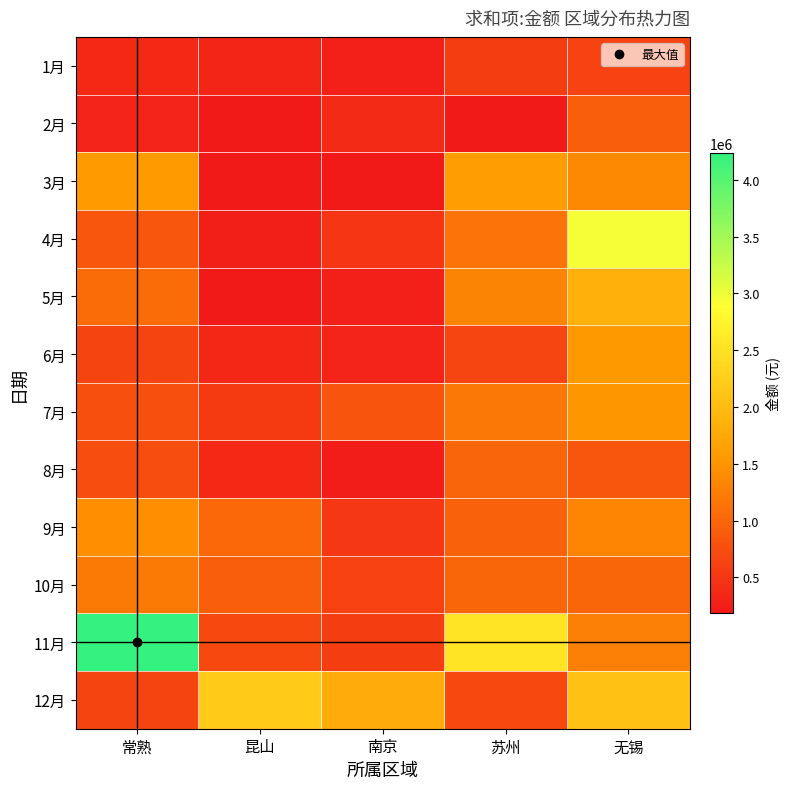

Between 无锡 and 常熟, which is larger?

无锡